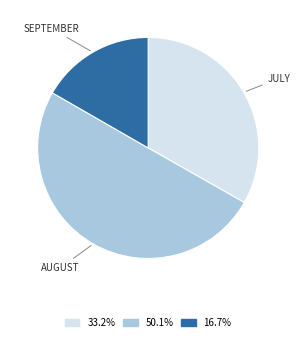

How many segments does this pie chart have?

3